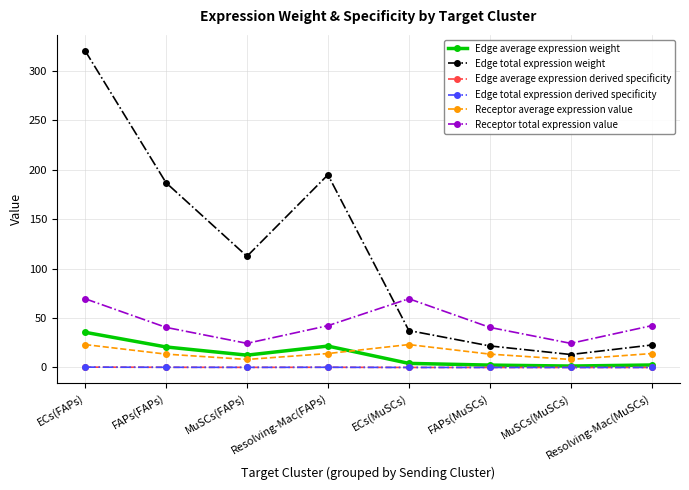

Which series changed the most between MuSCs(MuSCs) and Resolving-Mac(MuSCs)?

Receptor total expression value